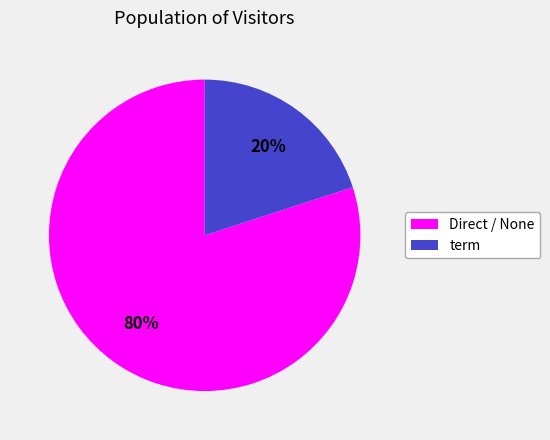

Combined, do Direct / None and term account for over 50%?

Yes